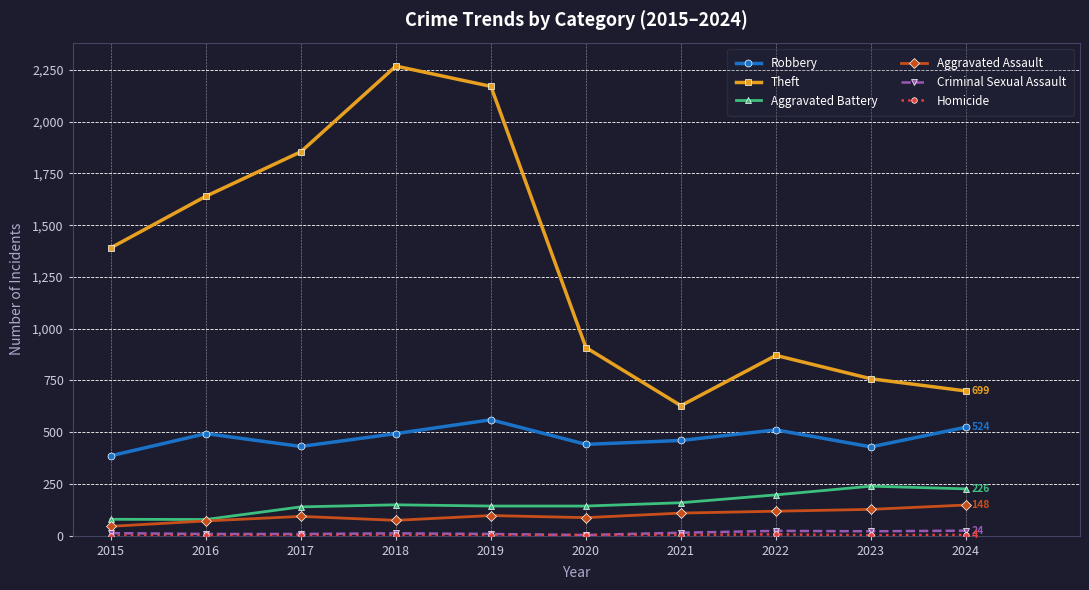

What is the difference between the second highest and second lowest values in the Theft series?

1472